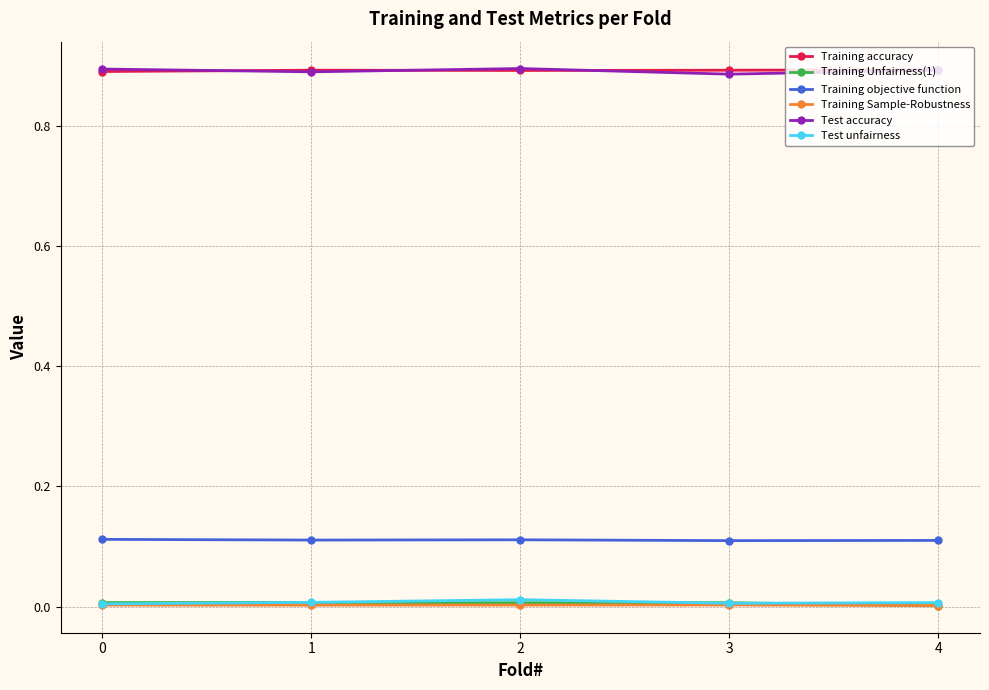

Is the value of Training objective function at 3 greater than the value of Training accuracy at 4?

No